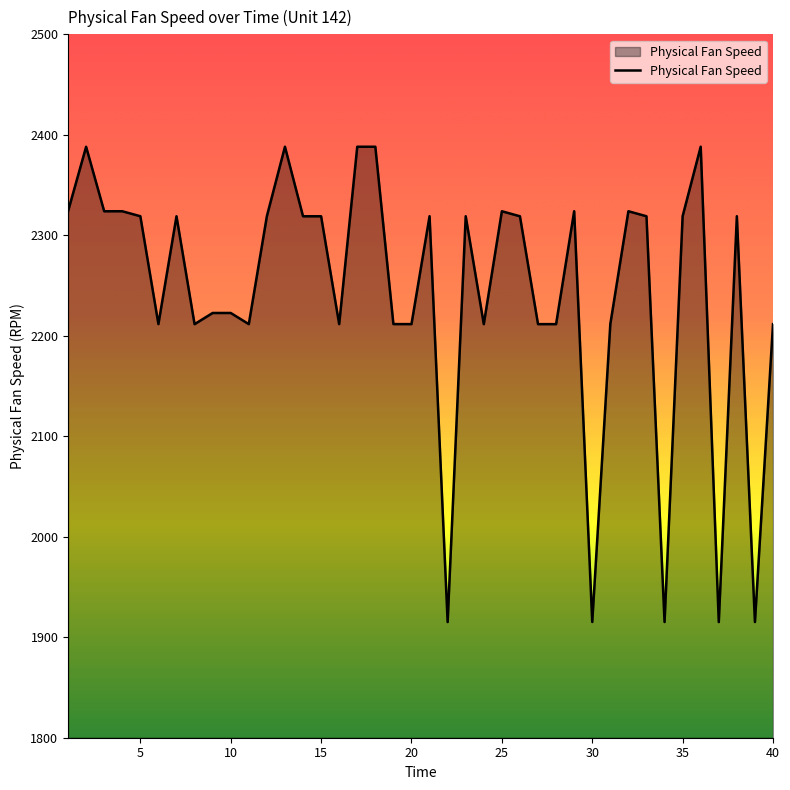

What is the difference between the maximum and minimum values?

473.1